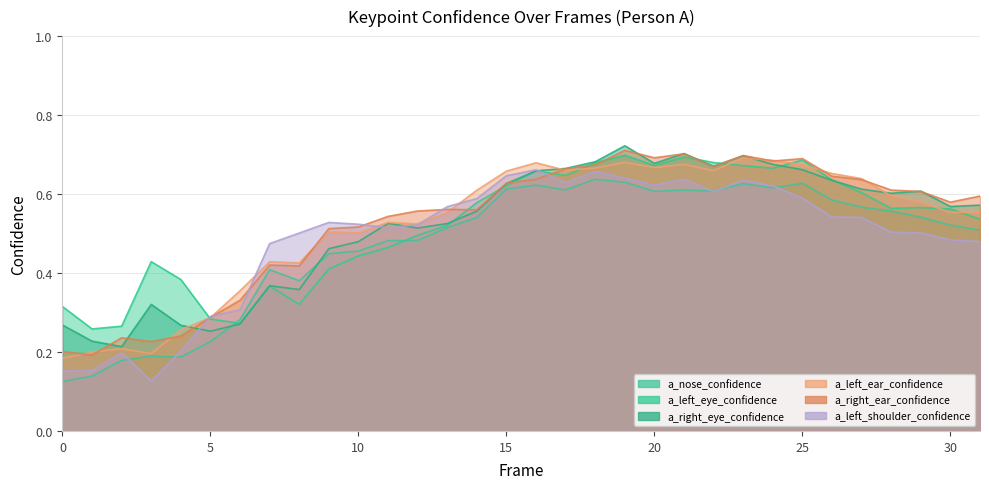

Does the chart have visible grid lines?

Yes